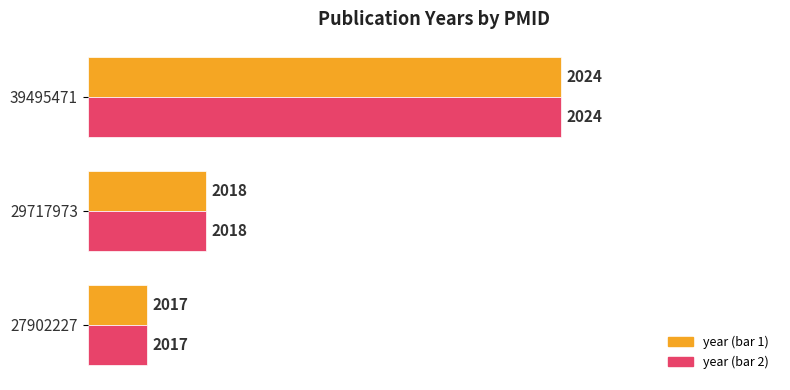

Does the chart contain any negative values?

No